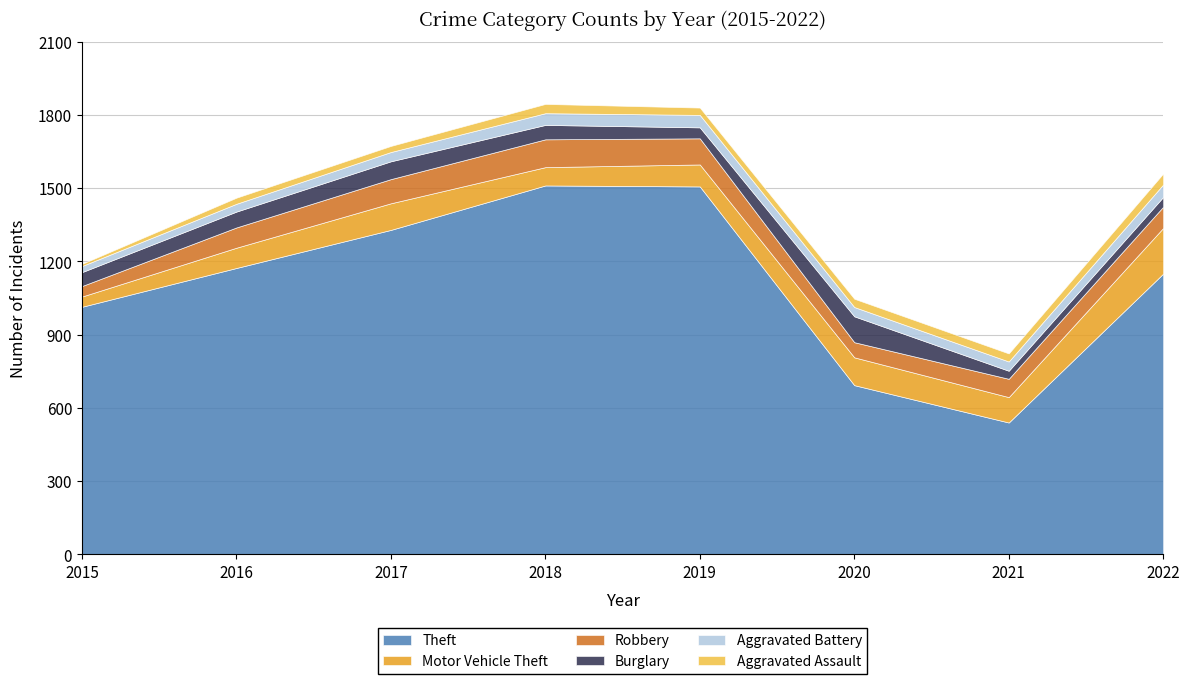

Rank the categories by Robbery value from highest to lowest.

2018, 2019, 2017, 2022, 2016, 2021, 2020, 2015